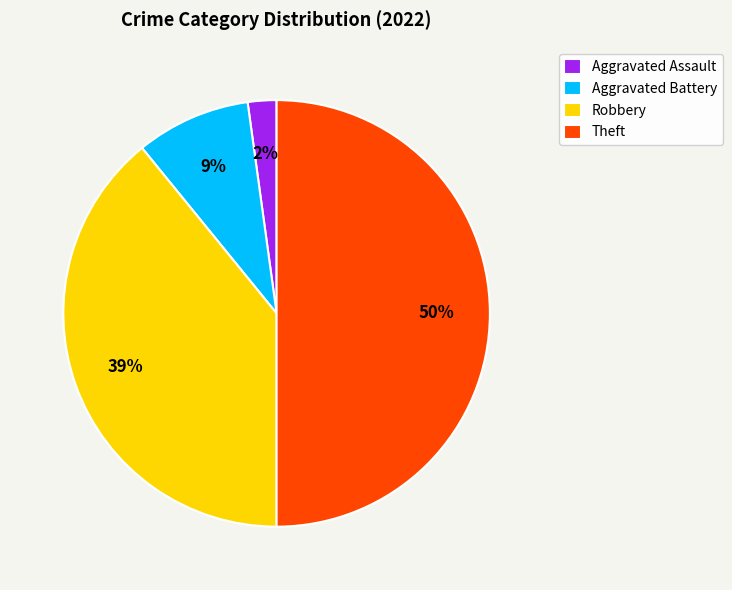

How many segments does this pie chart have?

4